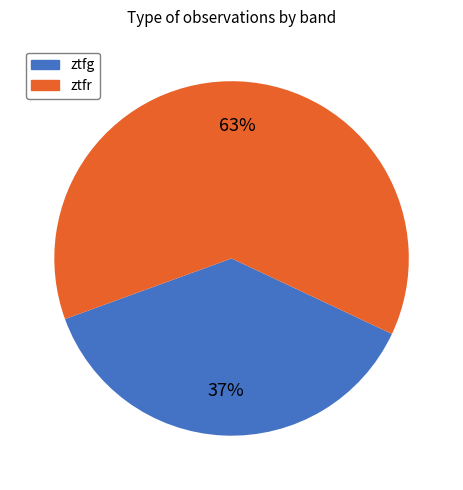

What is the majority slice?

ztfr